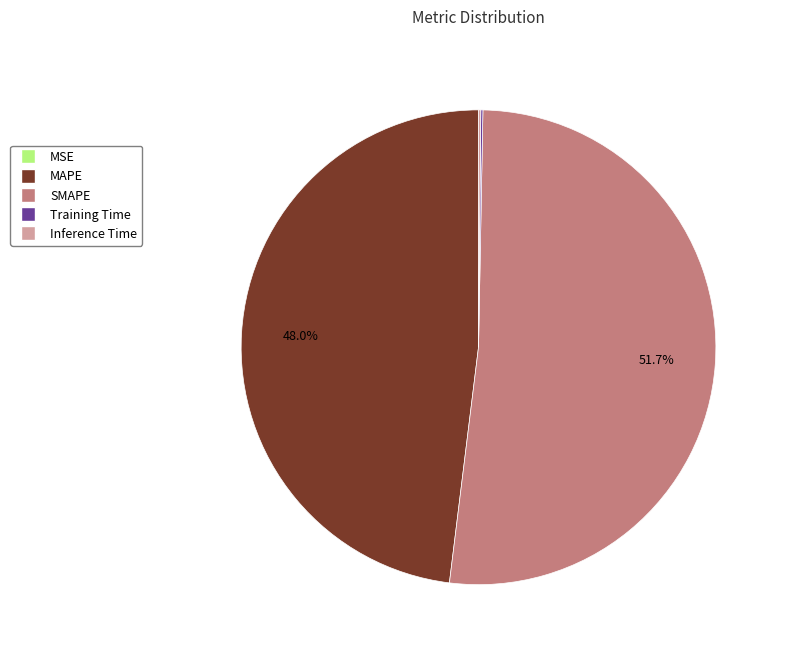

Which category accounts for the majority?

SMAPE